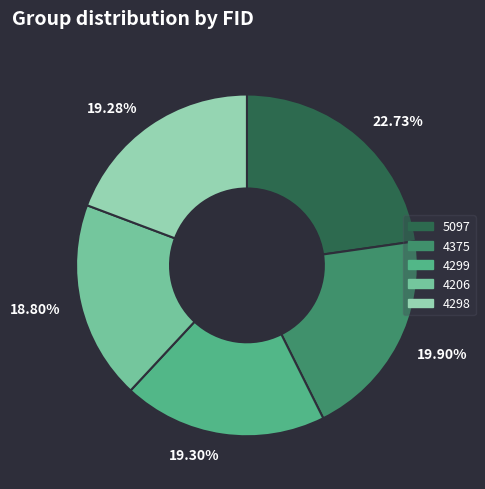

What is the largest slice in the pie chart?

22.73%